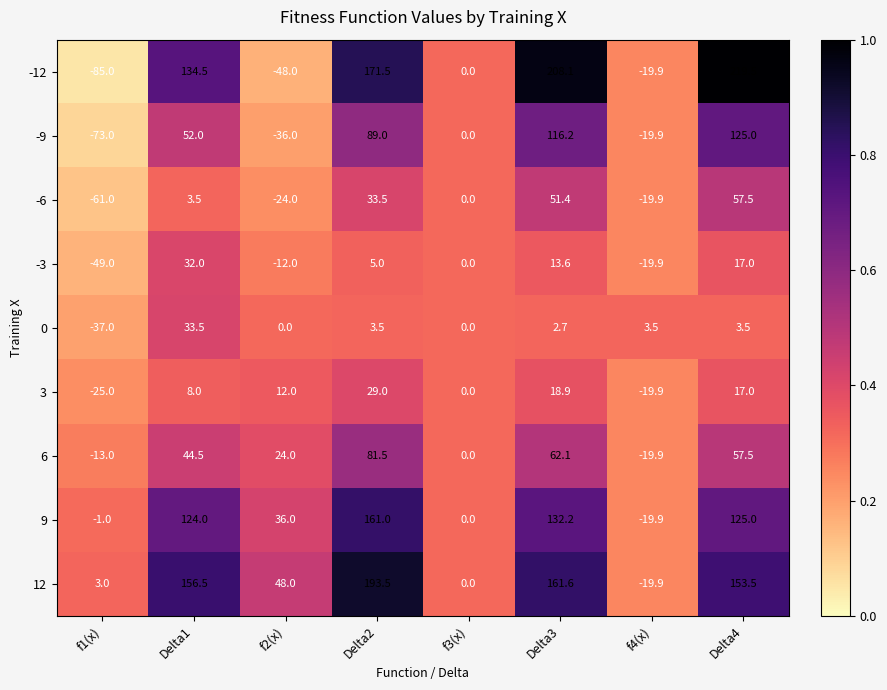

What is the sum of the -9 values at f3(x) and f4(x)?

-19.9